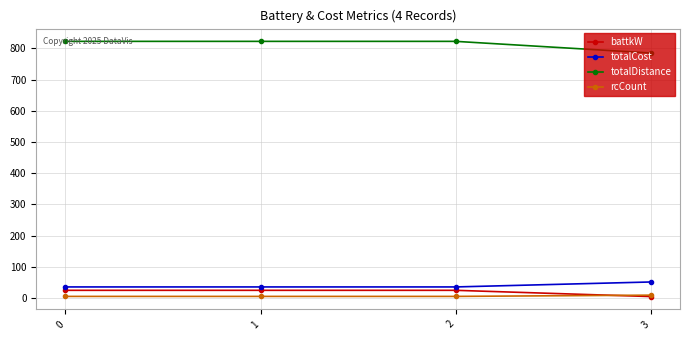

Count the number of categories in the chart.

4